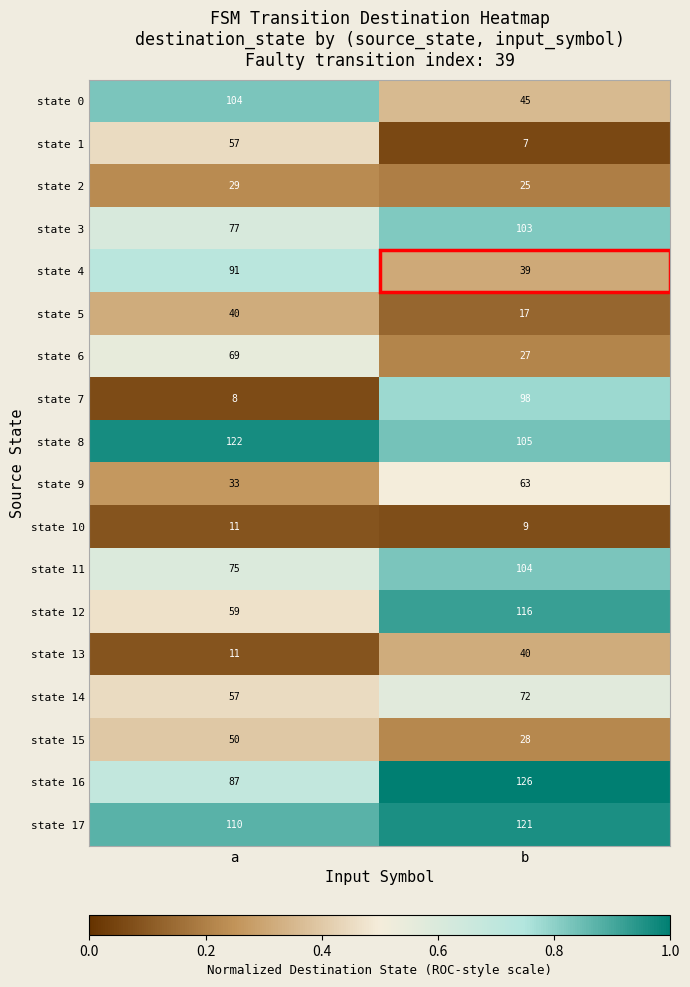

How many data points does each series have?

2